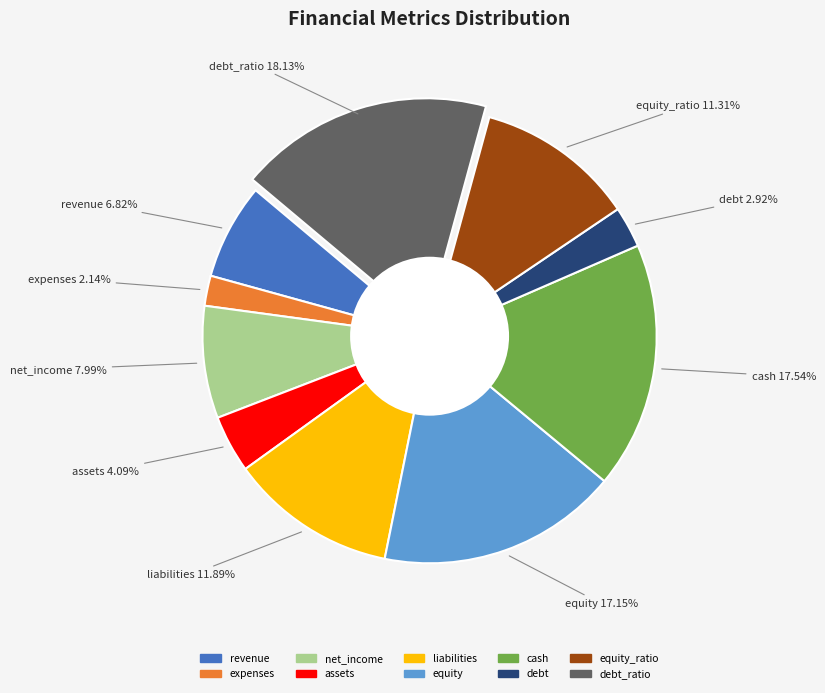

Which category has the smallest portion of the pie?

expenses